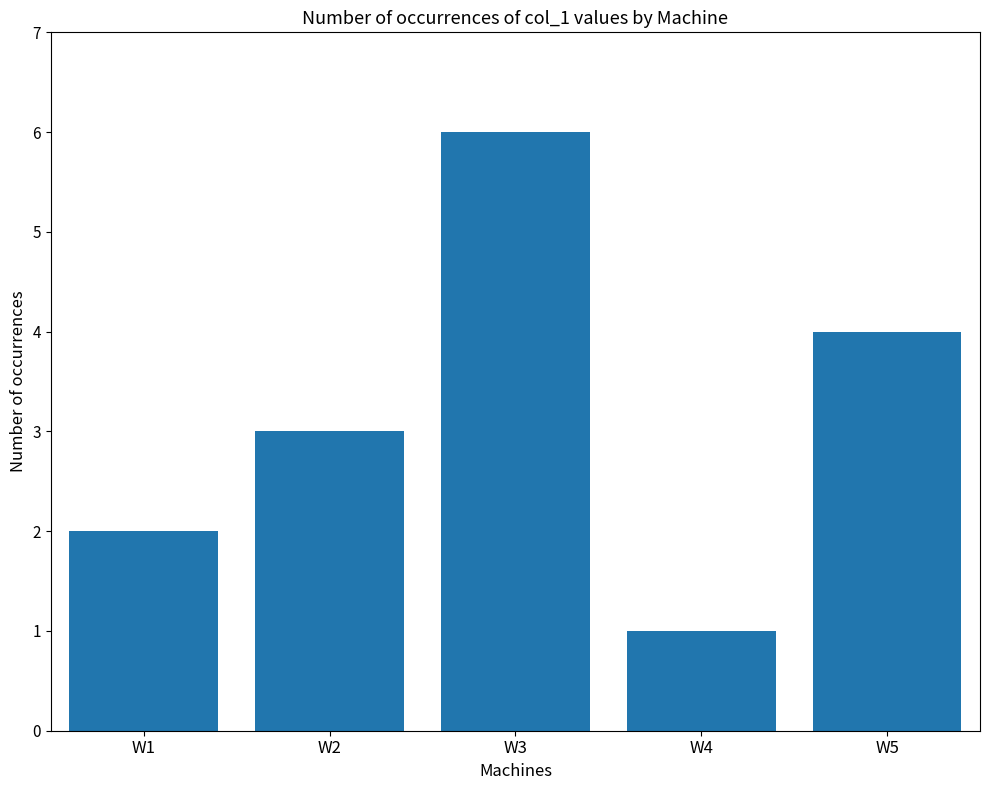

Between W3 and W5, which is larger?

W3